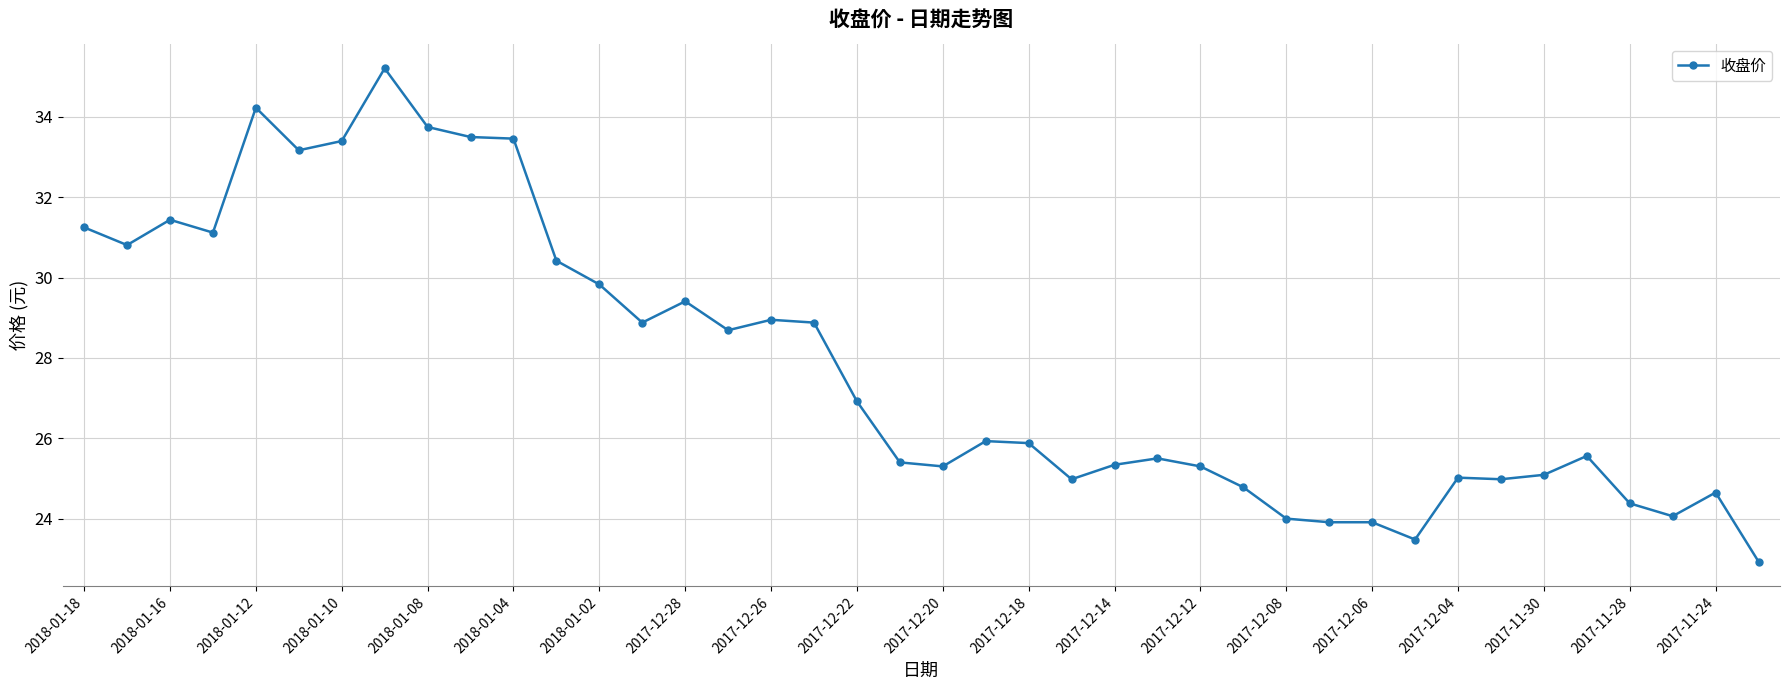

How many data points does each series have?

40